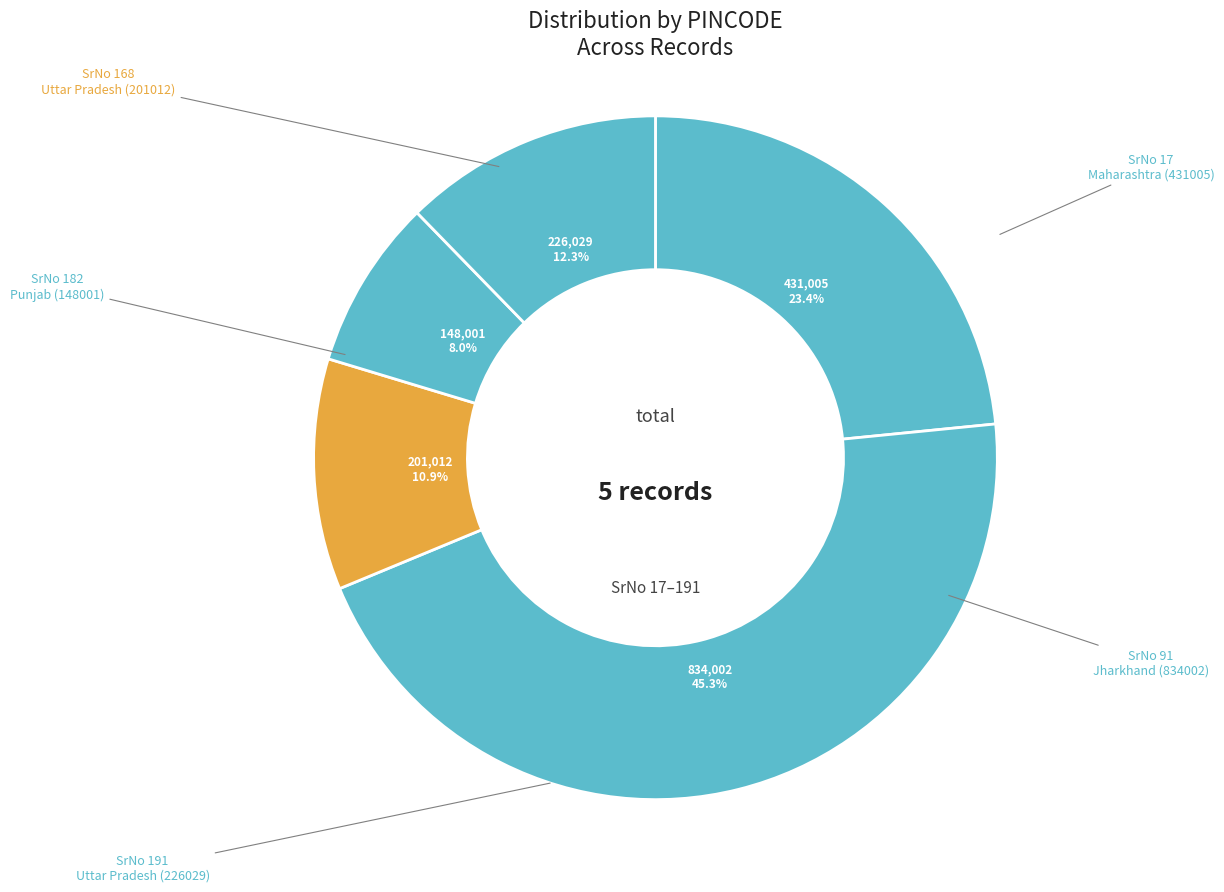

How many slices are in this pie chart?

5